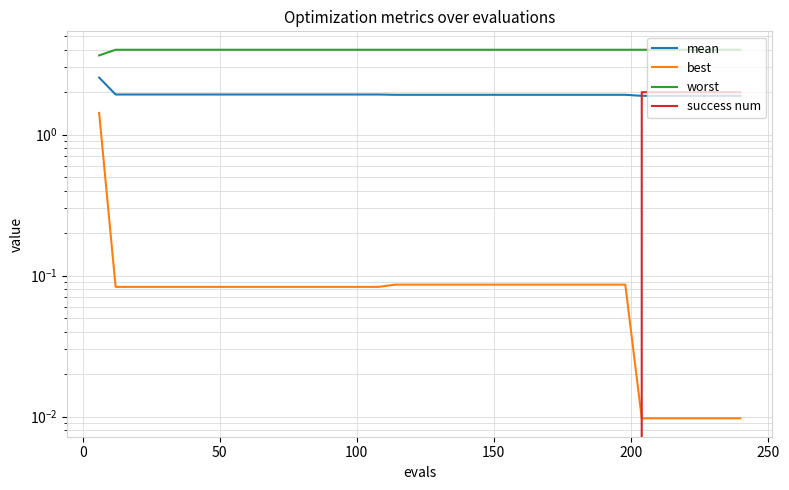

True or false: worst and success num intersect in this chart.

False